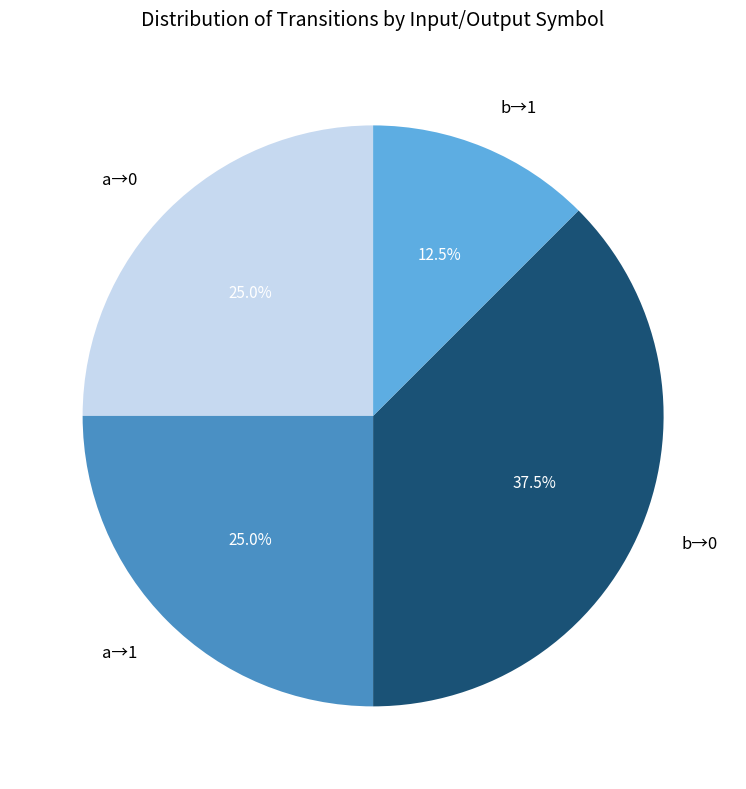

Which slice is the largest?

b→0